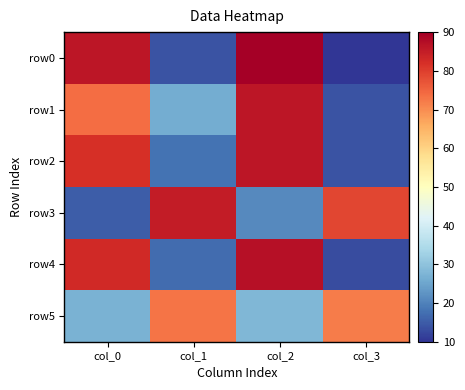

What is the smallest value displayed?

10